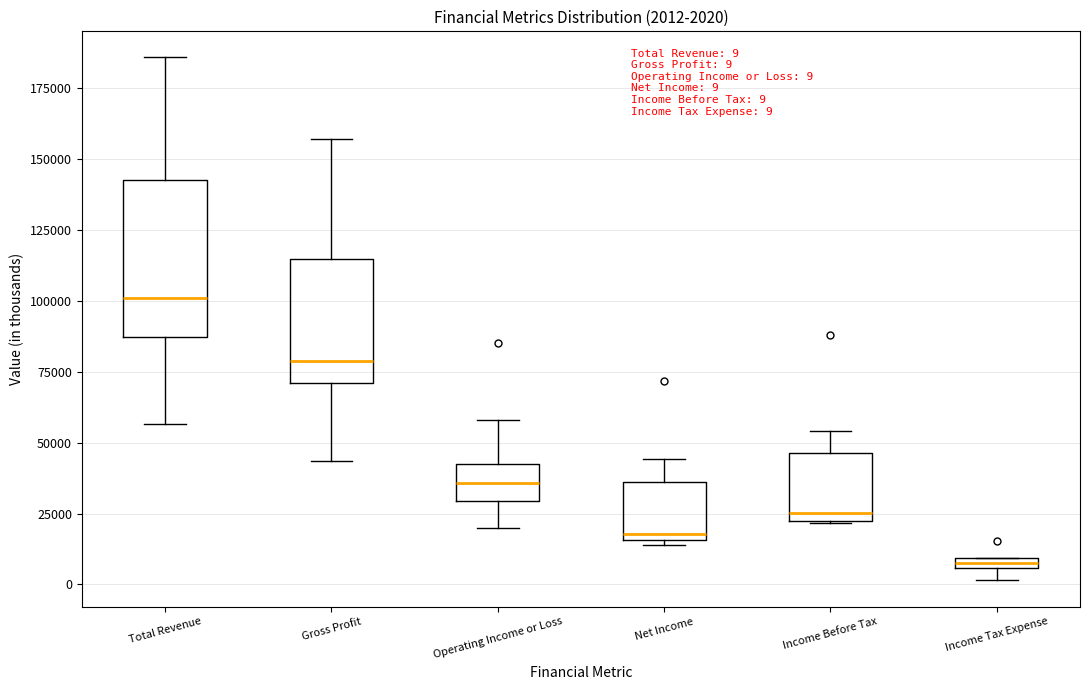

Which box is the tallest, from its lower edge to its upper edge?

Total Revenue